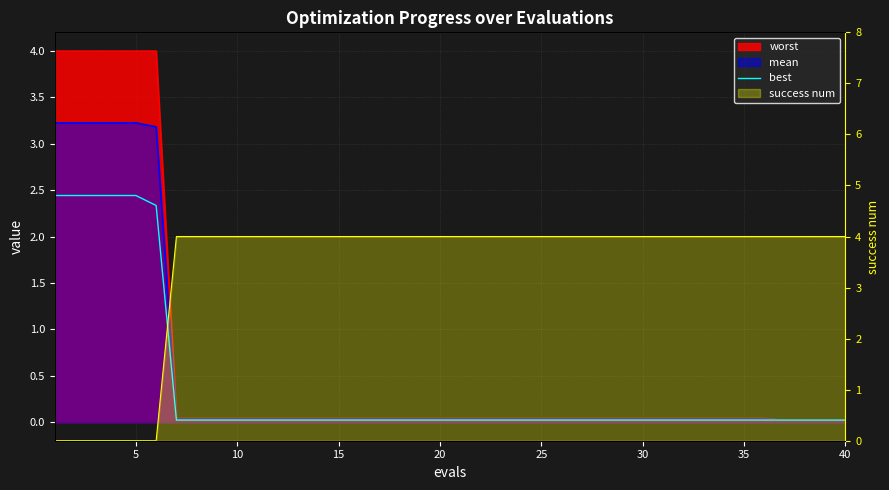

Which series has the largest total across all categories?

success num